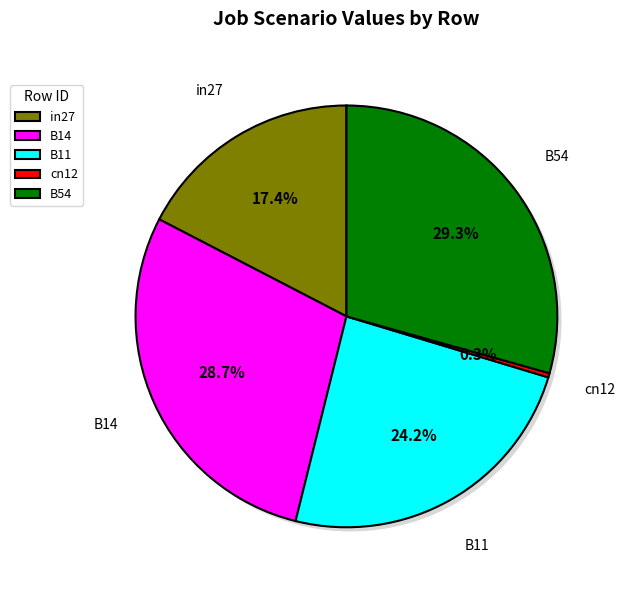

Does in27 represent more than half of the total?

No